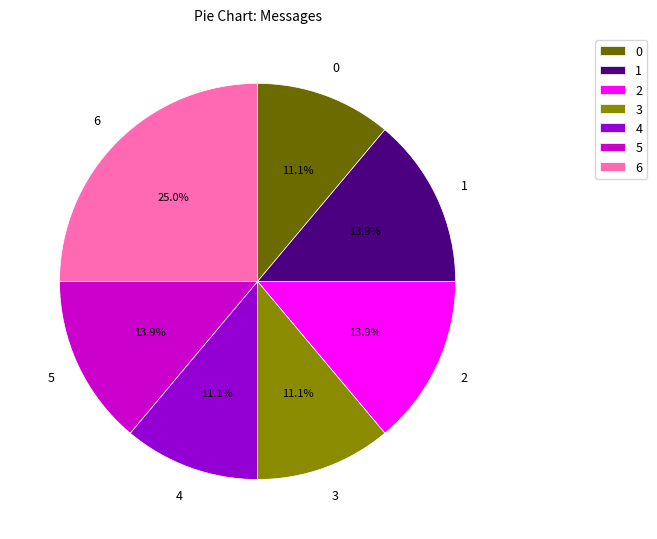

Is there any slice that represents more than half of the pie?

No